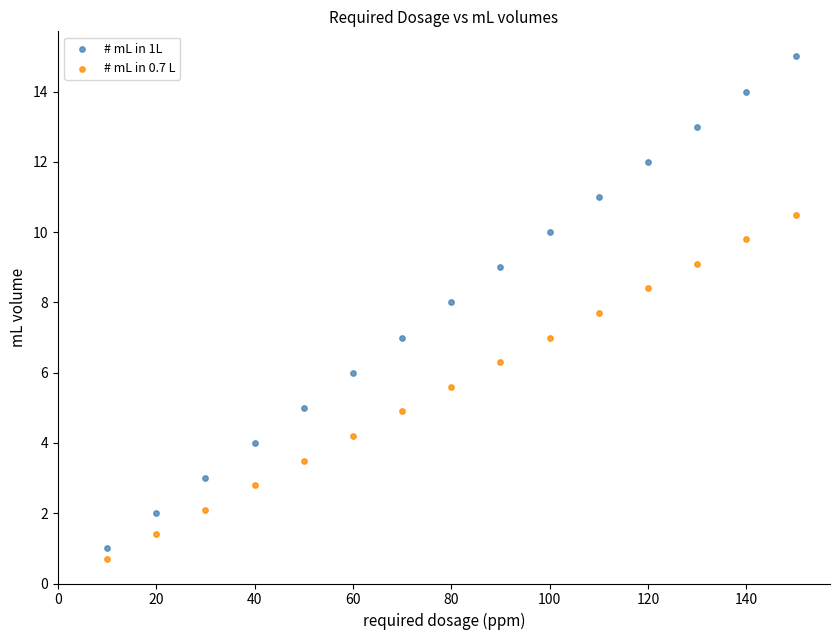

Which series contains the lowest Y value?

# mL in 0.7 L